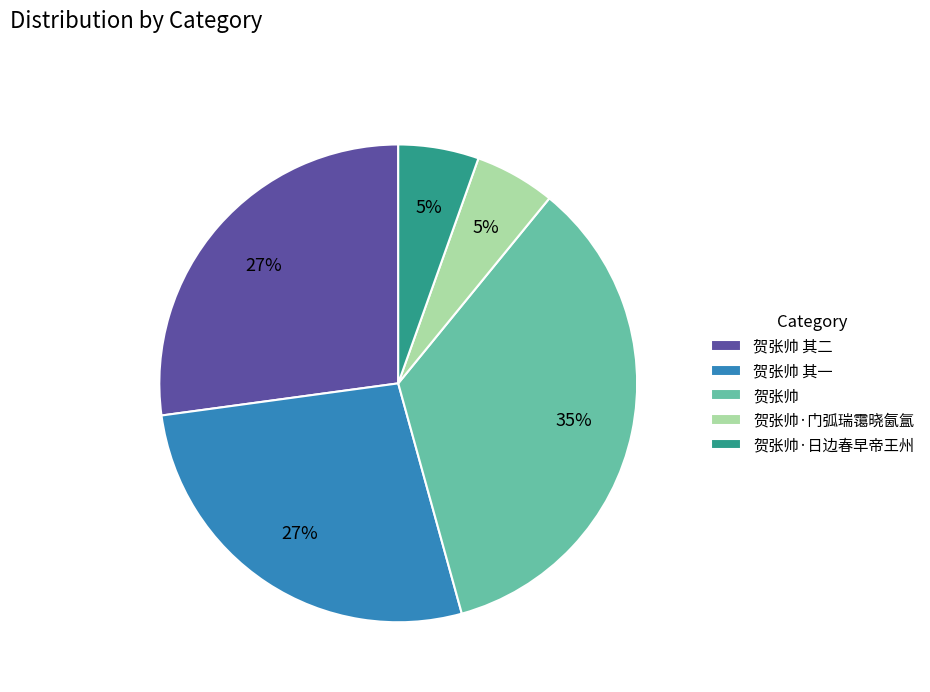

Does 贺张帅·门弧瑞霭晓氤氲 represent more than half of the total?

No